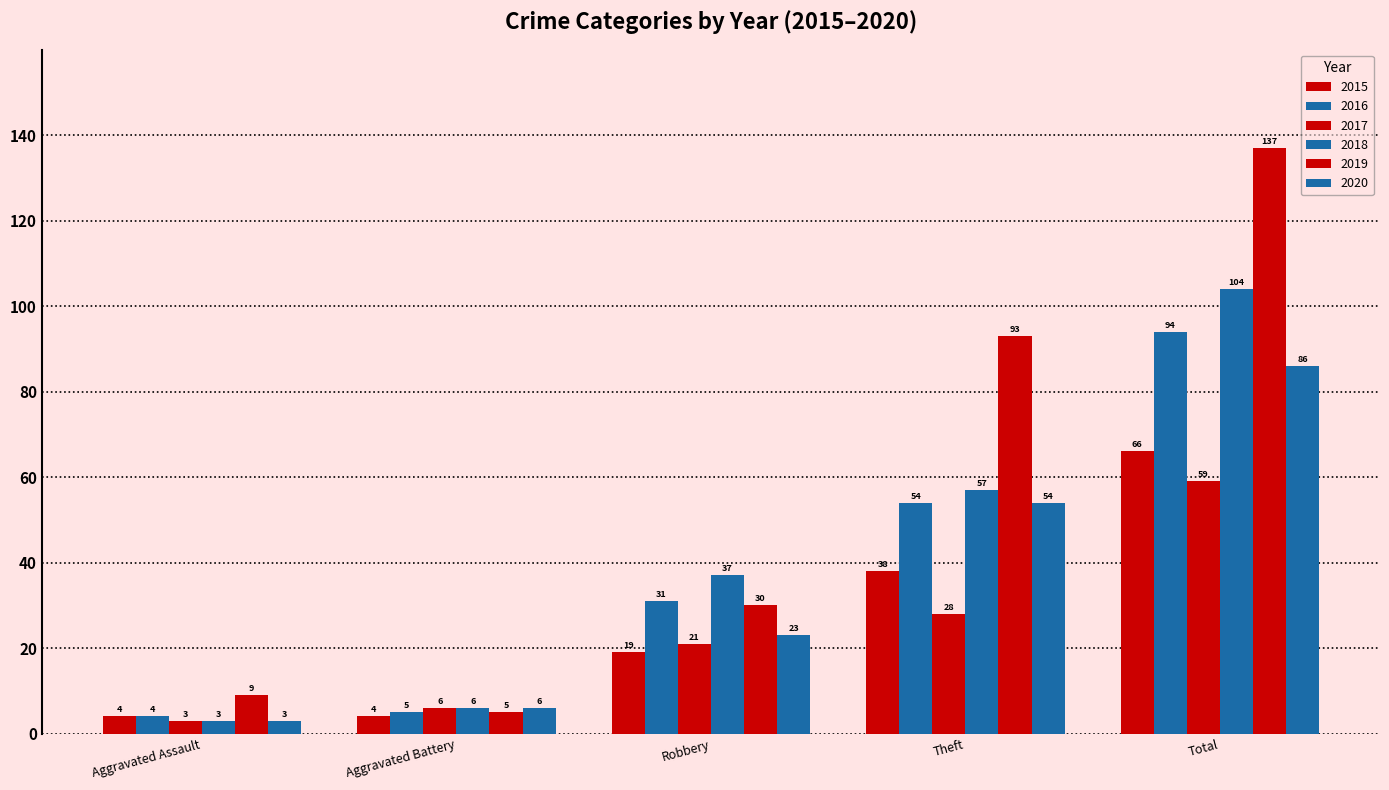

What is the smallest value displayed?

3